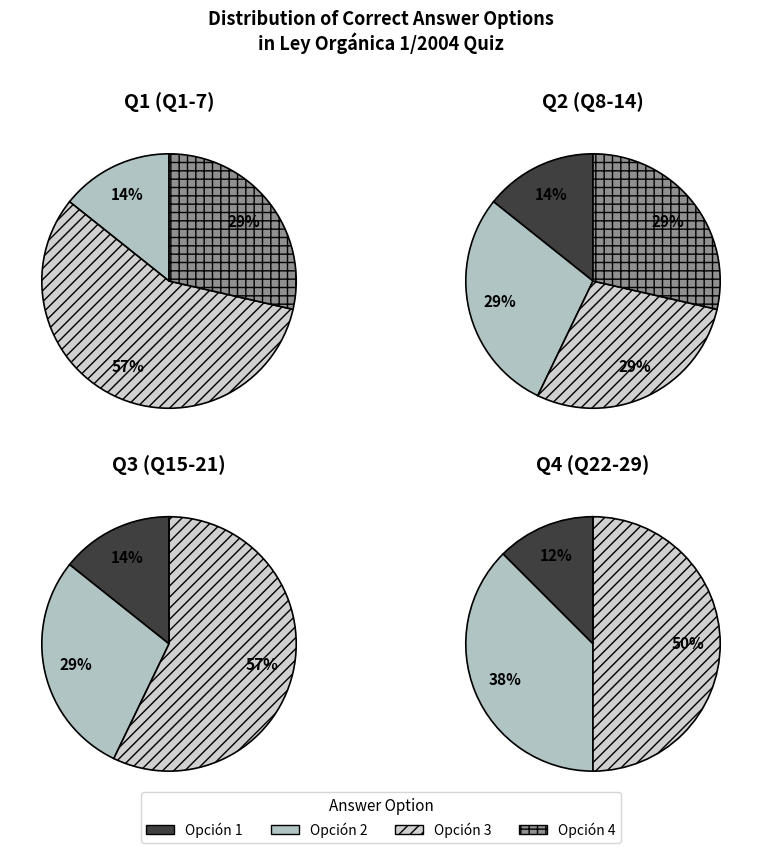

Is it true that 16 is 7% of the pie?

False